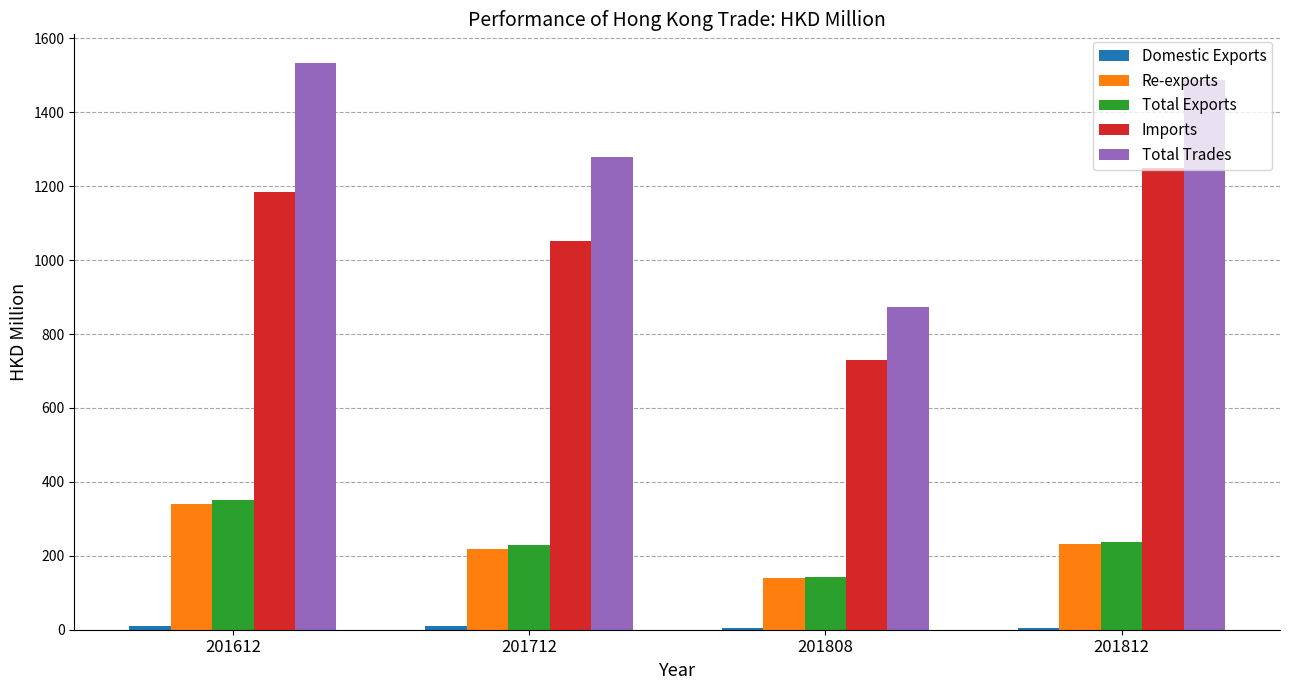

Read the Re-exports value at 201612.

340.2